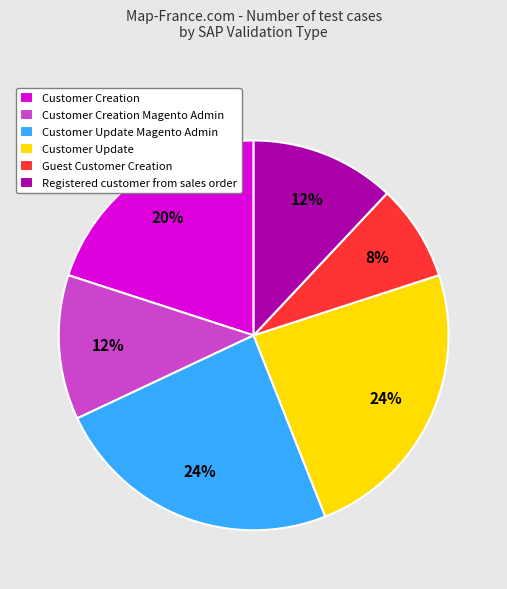

What is the ratio of the value at Customer Update Magento Admin to the value at Guest Customer Creation?

3.0